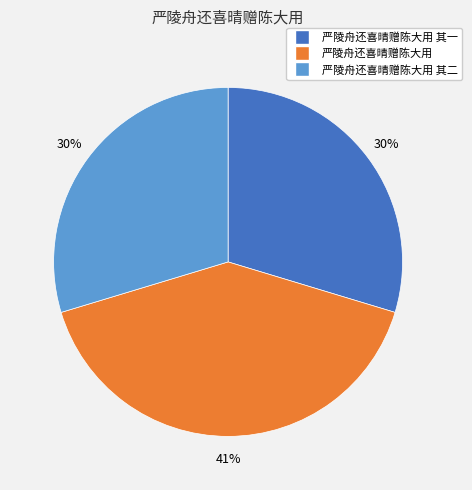

Is there any slice that represents more than half of the pie?

No